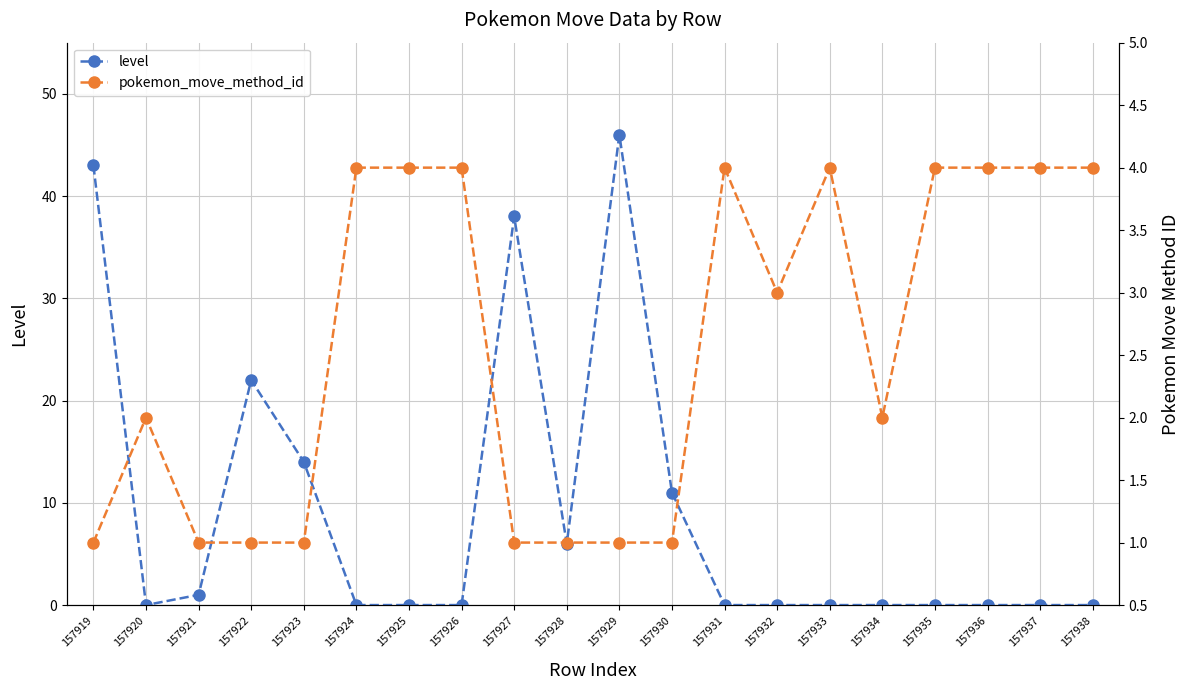

Reading left to right, extract all data points from this chart.

level: 43	0	1	22	14	0	0	0	38	6	46	11	0	0	0	0	0	0	0	0
pokemon_move_method_id: 1	2	1	1	1	4	4	4	1	1	1	1	4	3	4	2	4	4	4	4